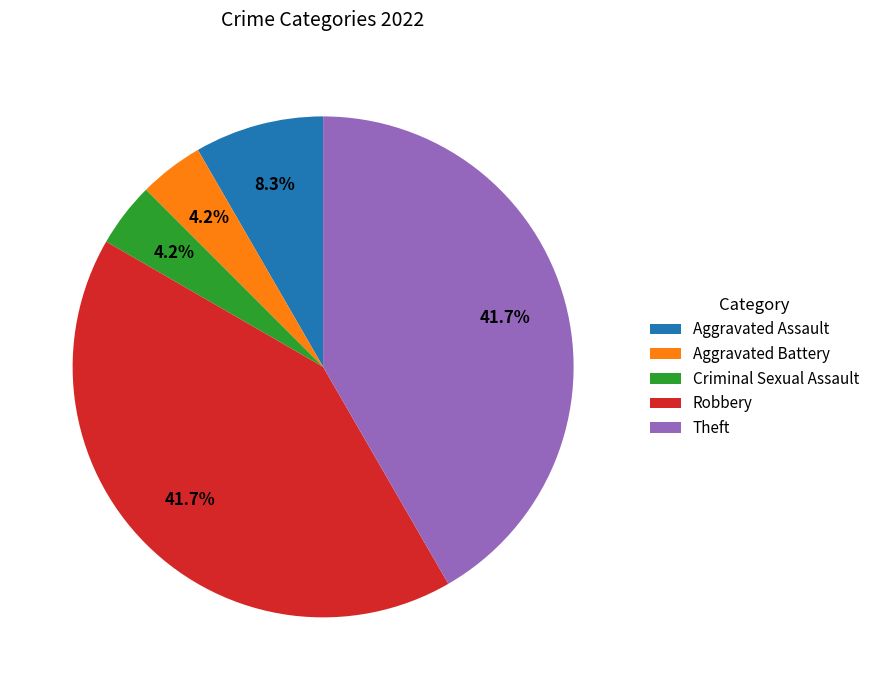

Is there a majority slice in this chart?

No